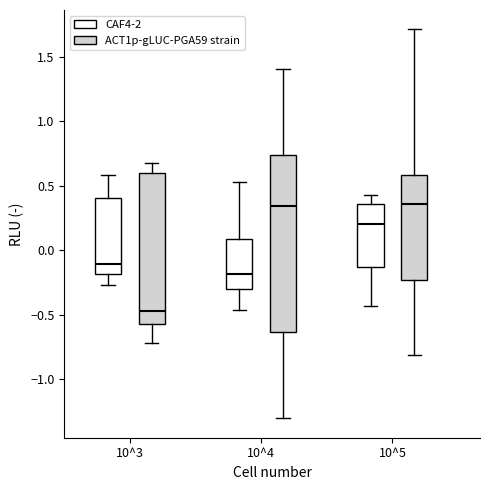

Comparing the boxes themselves (not the whiskers), which one is the tallest?

10^4 (ACT1p-gLUC-PGA59 strain)